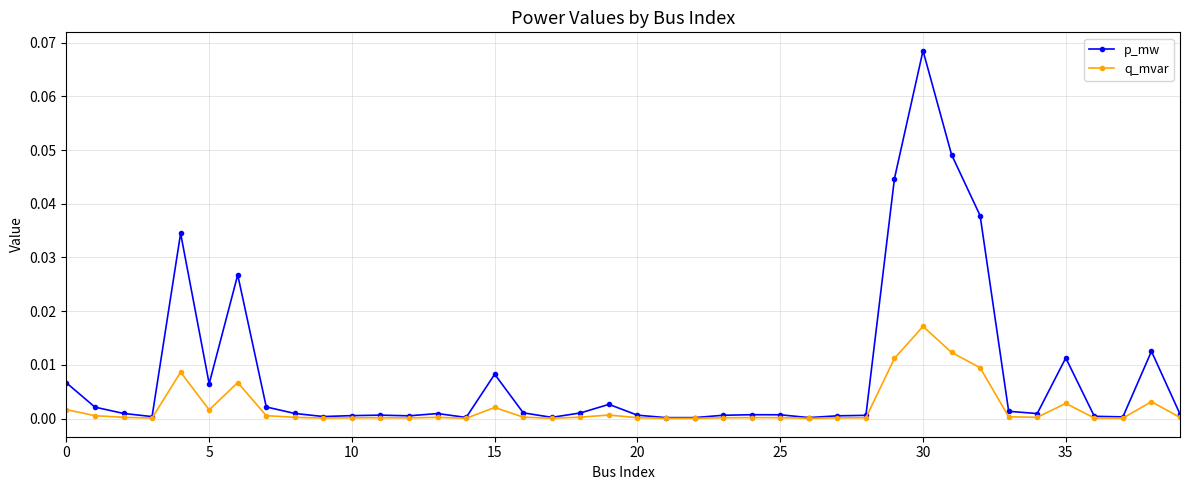

True or false: q_mvar has more than 2 interior local peaks.

True